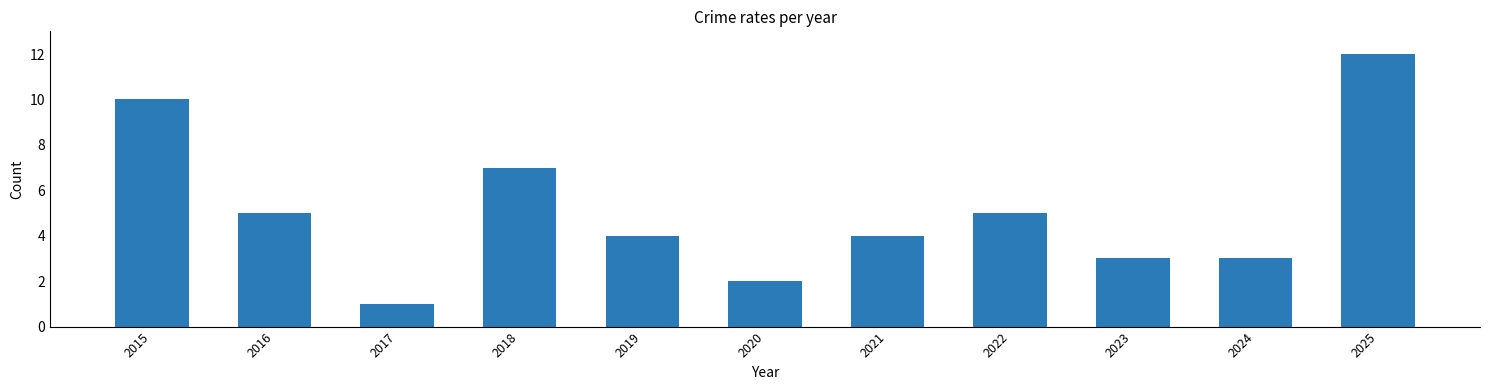

Is it true that the value at 2018 is 7?

True